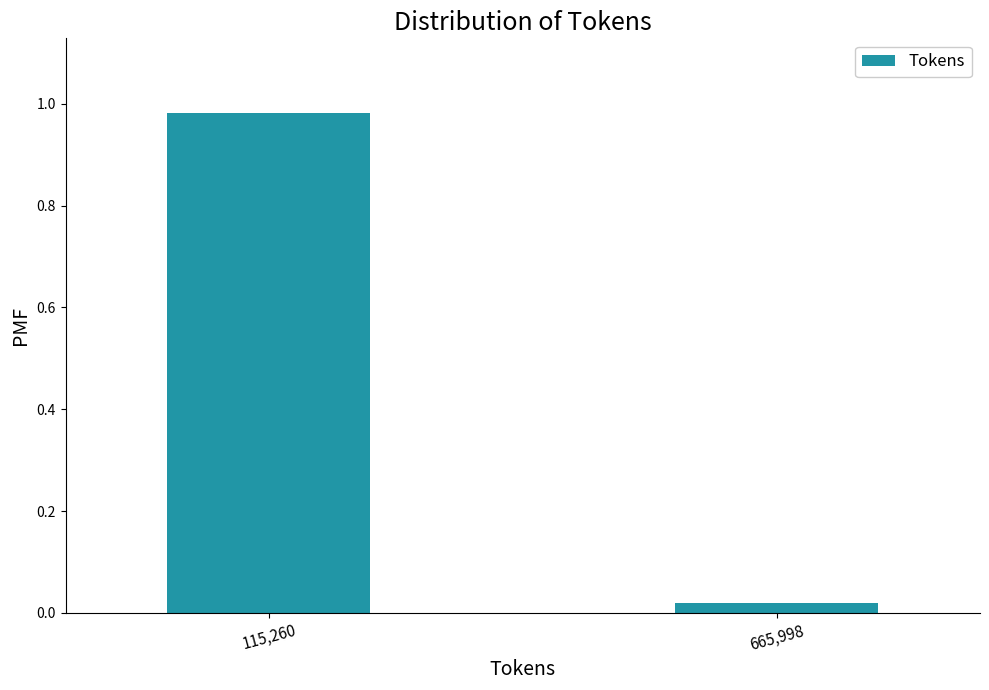

At which label is the value closest to 0?

665,998